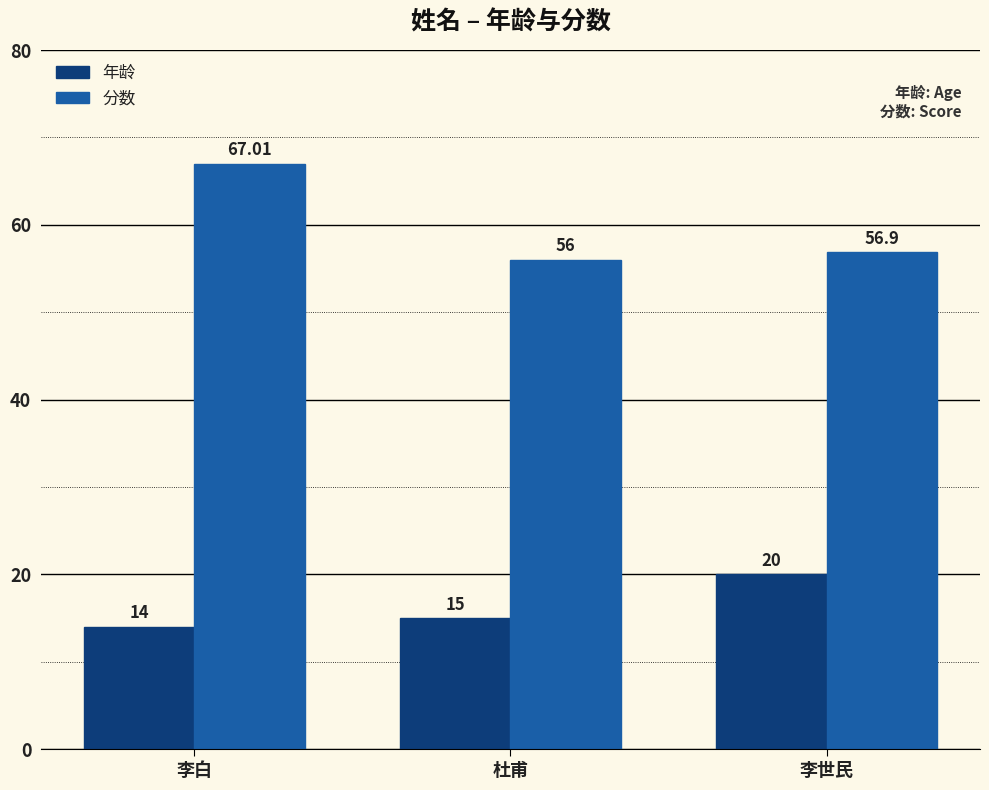

Does the chart contain any negative values?

No